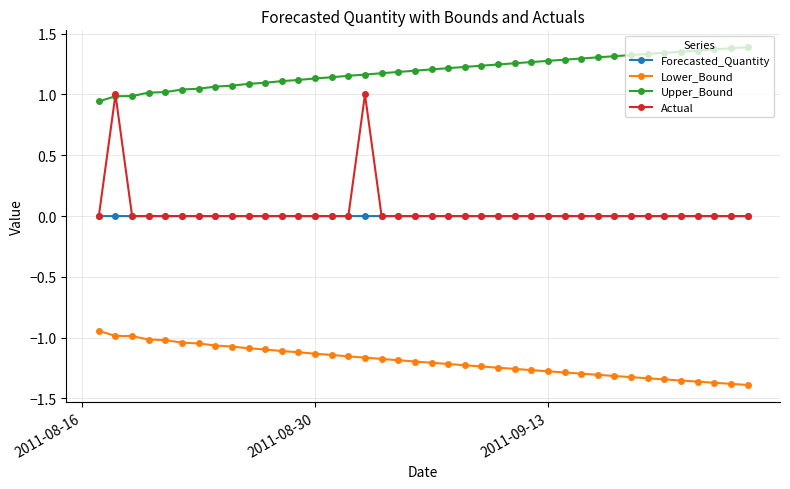

Which series has the largest range (max minus min)?

Actual